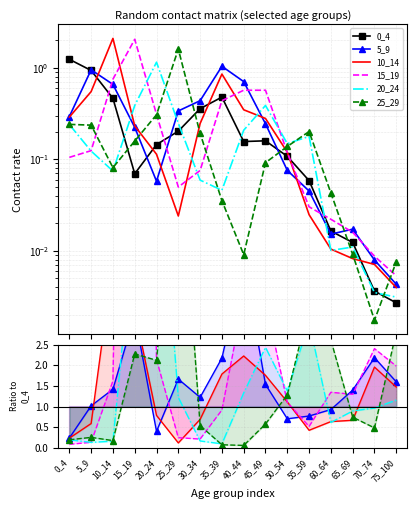

True or false: 5_9 has more than 2 interior local peaks.

True